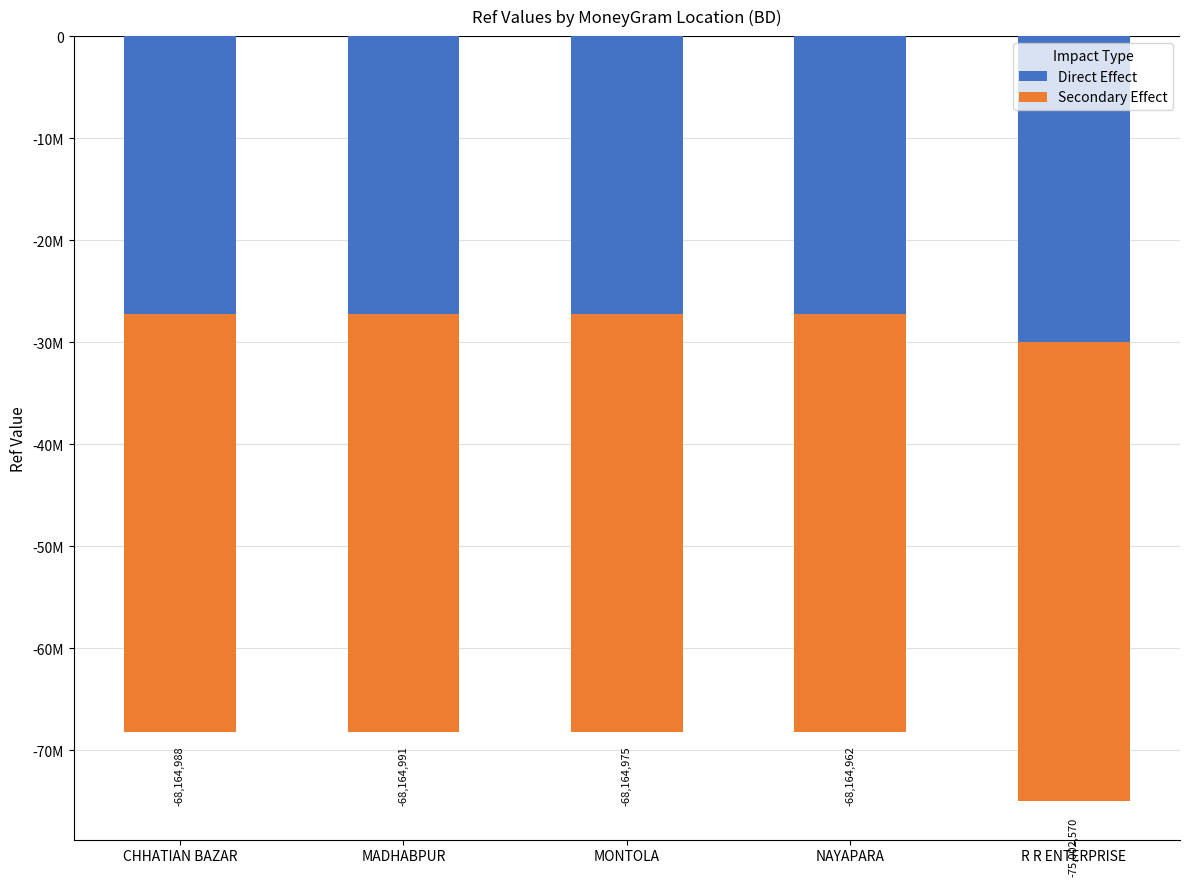

Is it true that Secondary Effect equals -65285610.0 at R R ENTERPRISE?

False